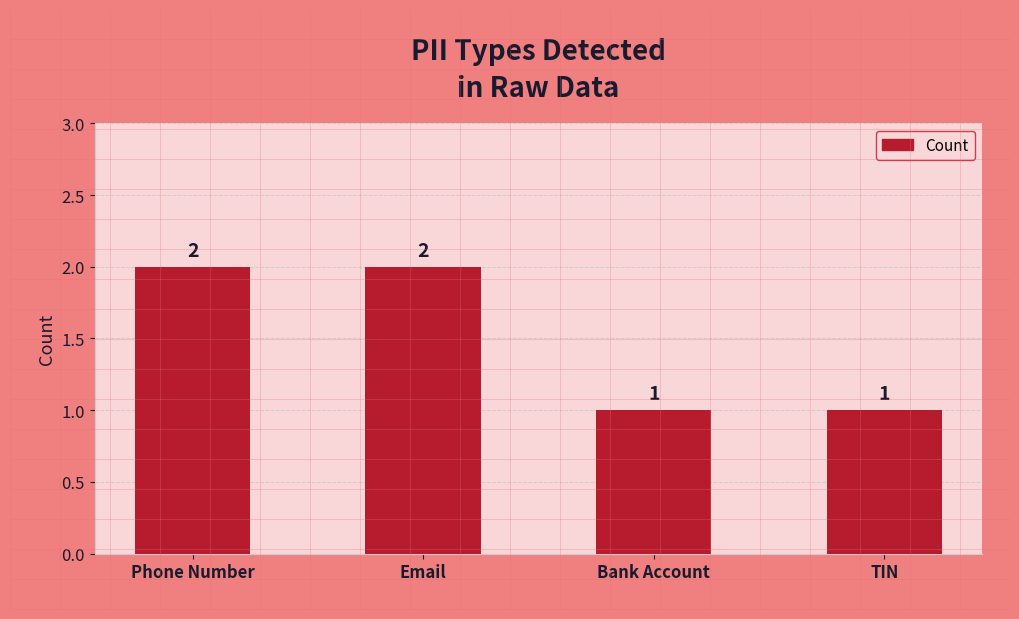

The value at Phone Number is 1. True or false?

False